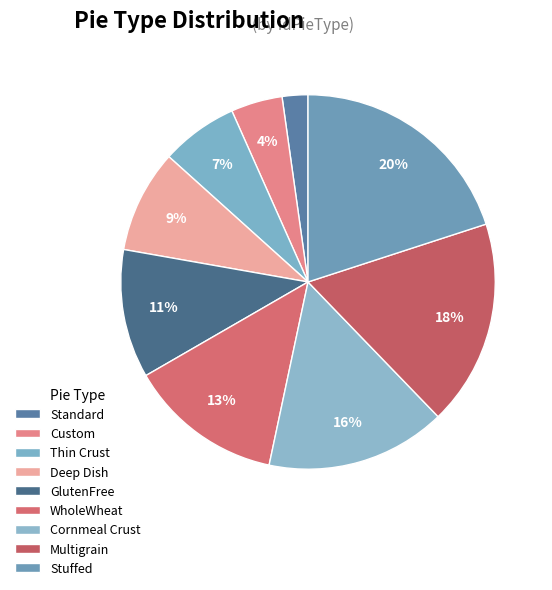

What percentage is the Multigrain slice, to the nearest percent?

18%